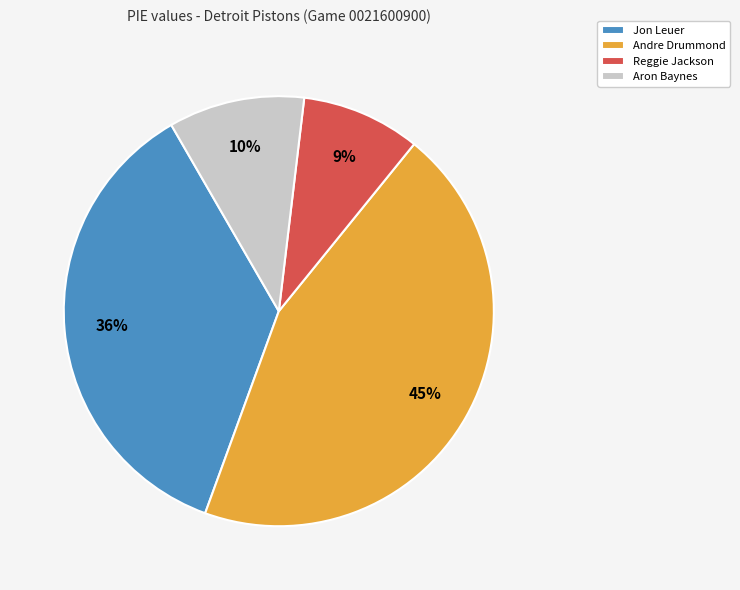

The Reggie Jackson slice represents 9% of the pie. True or false?

True